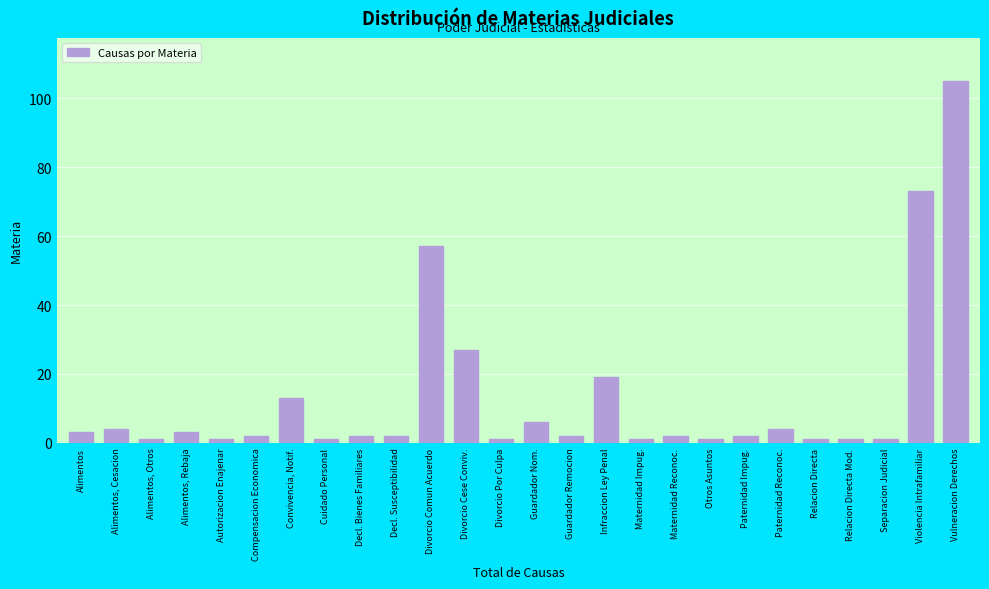

Reading left to right, transcribe all the data shown in this chart.

3	4	1	3	1	2	13	1	2	2	57	27	1	6	2	19	1	2	1	2	4	1	1	1	73	105